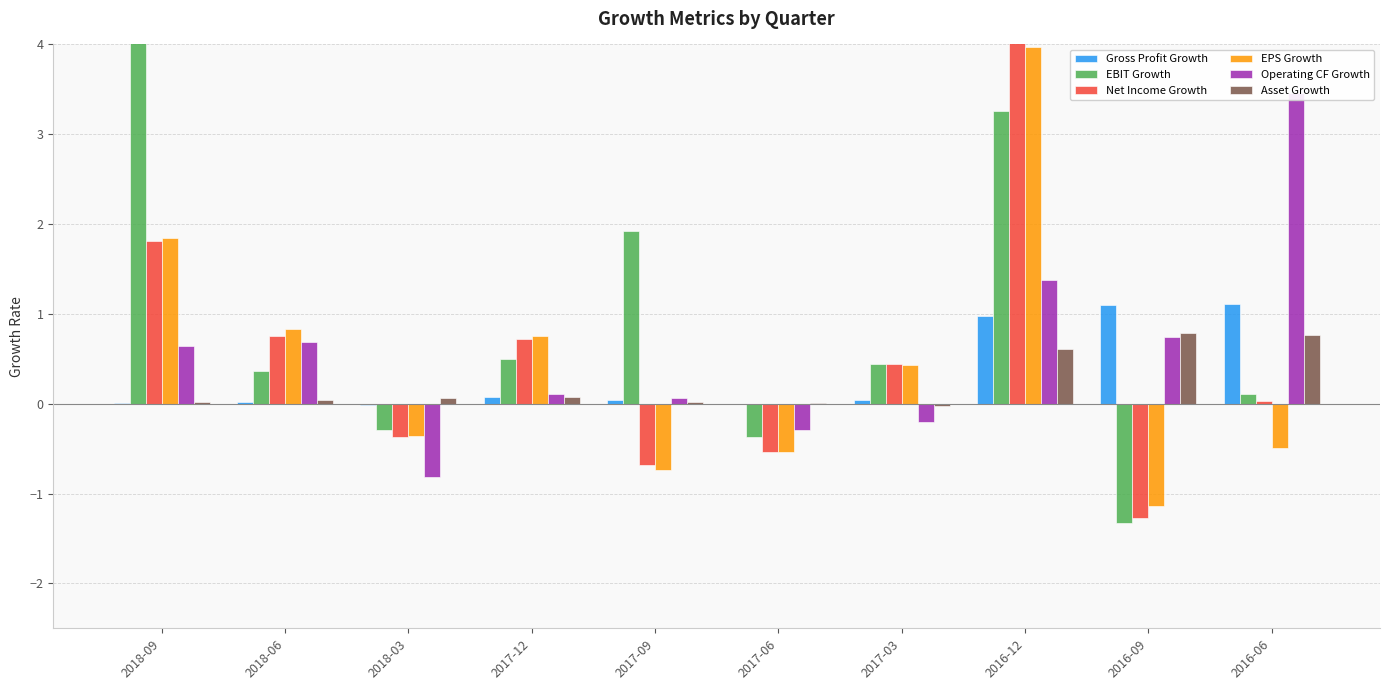

True or false: Asset Growth has a value of 0.5 at 2016-09.

False